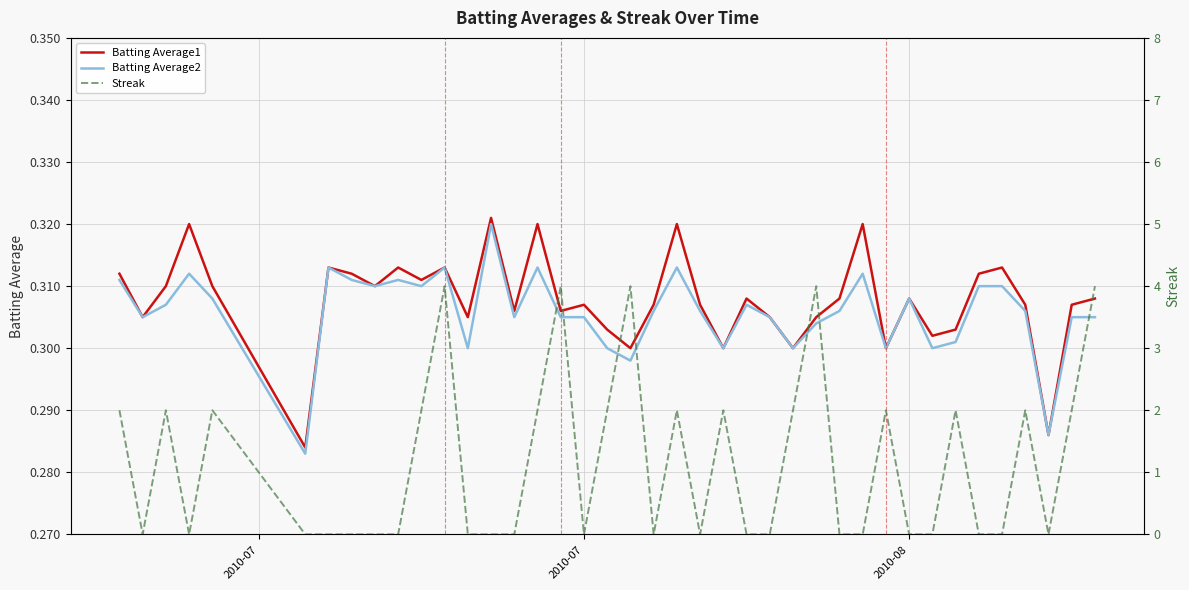

What is the difference between the second highest and minimum values in the Streak series?

4.0